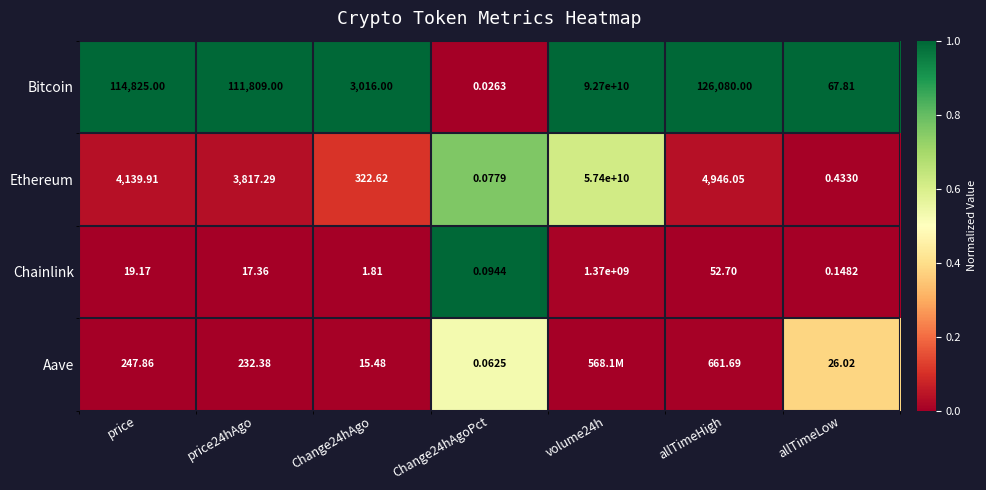

At allTimeLow, list the series in order from largest to smallest.

Bitcoin, Aave, Ethereum, Chainlink